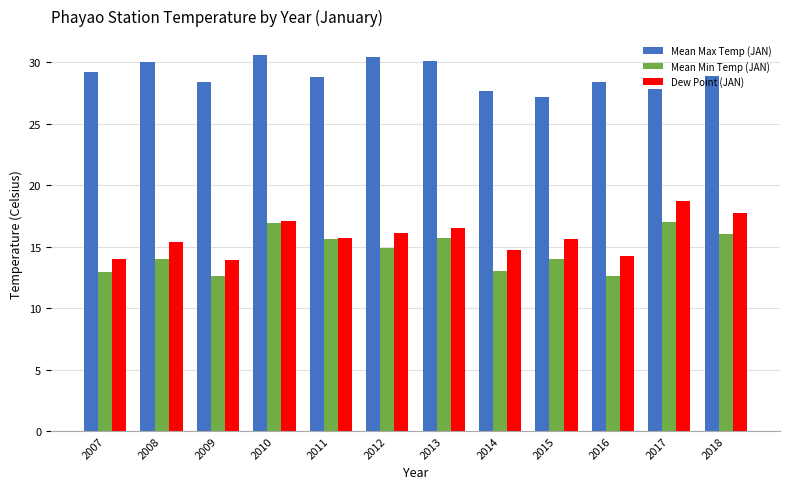

What is the minimum value for Dew Point (JAN)?

13.9